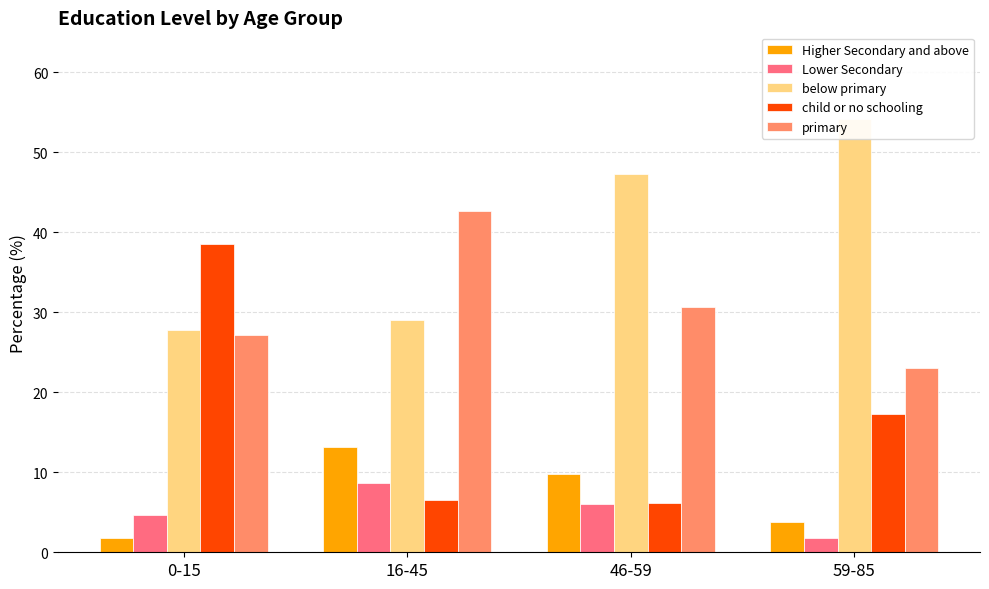

True or false: Higher Secondary and above has a value of 1.8 at 0-15.

True